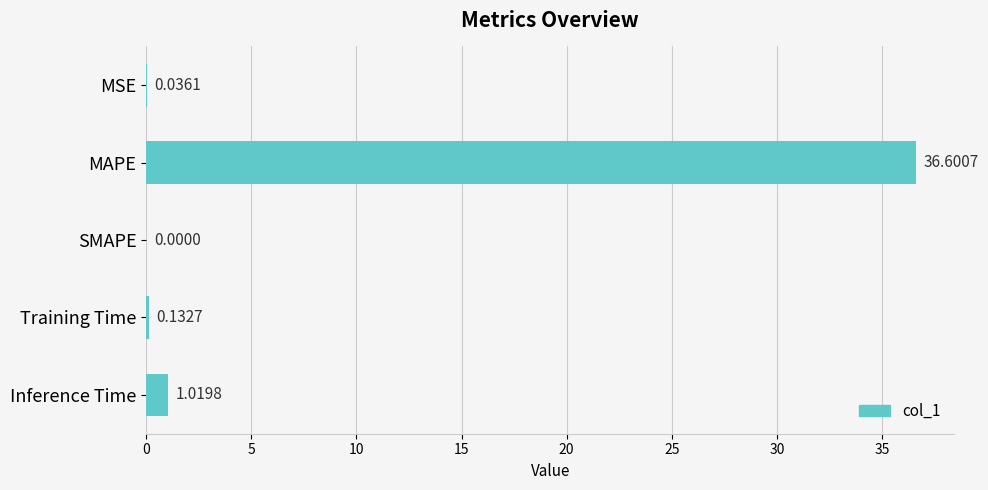

What is the change in value from MSE to Inference Time?

+1.0